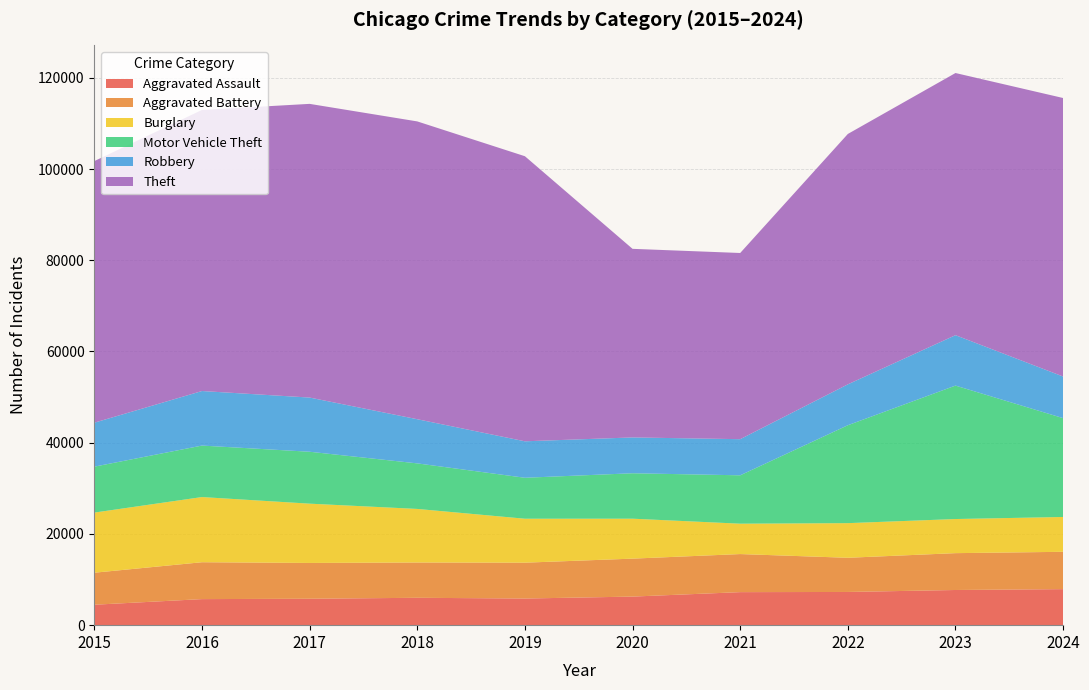

Reading left to right, transcribe all the data shown in this chart.

Aggravated Assault: 4480	5713	5793	6002	5841	6265	7242	7280	7711	7900
Aggravated Battery: 7019	8085	7845	7735	7858	8321	8346	7493	8078	8183
Burglary: 13184	14289	13001	11747	9638	8758	6661	7594	7480	7637
Motor Vehicle Theft: 10068	11285	11380	9985	8978	9959	10605	21466	29253	21666
Robbery: 9638	11960	11880	9681	7995	7855	7920	8964	11052	9123
Theft: 57352	61623	64386	65290	62497	41345	40819	54892	57474	61060